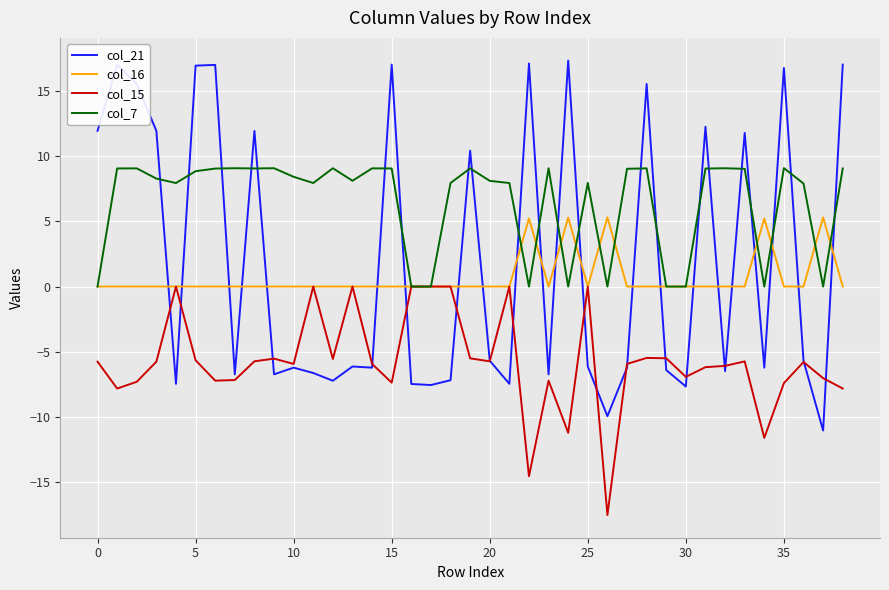

Which series has the largest range (max minus min)?

col_21